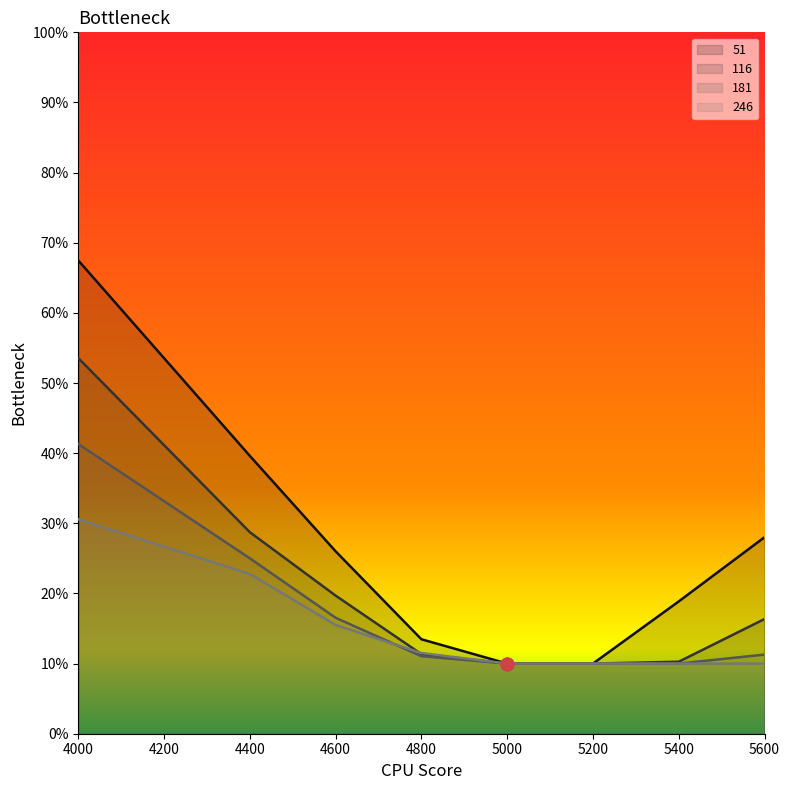

At how many categories does at least one series exceed 0?

8